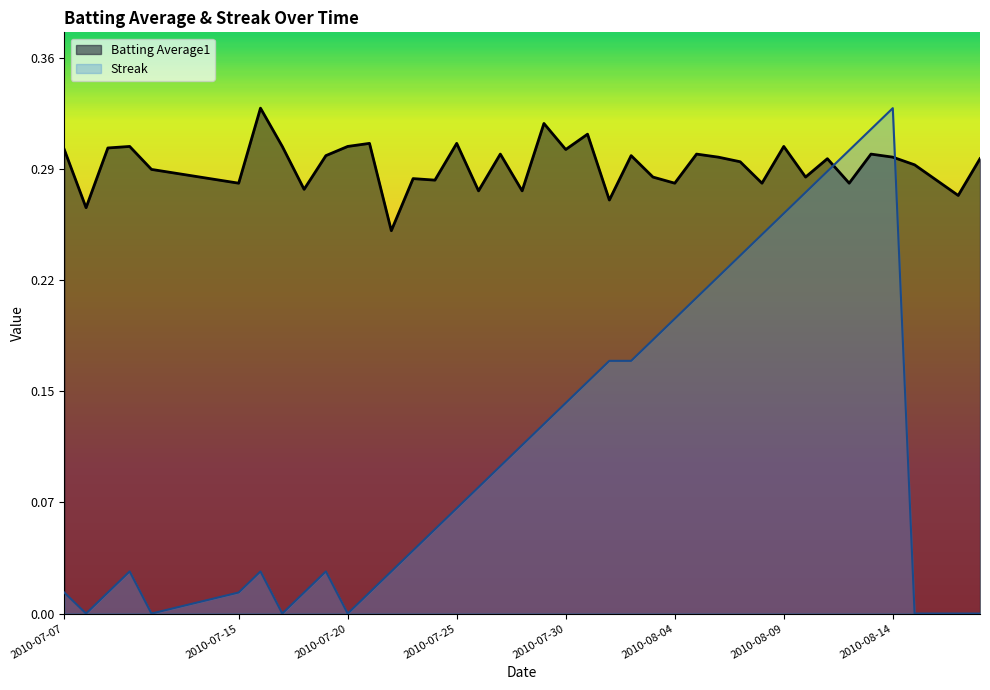

What is the average value of the Streak series?

0.1